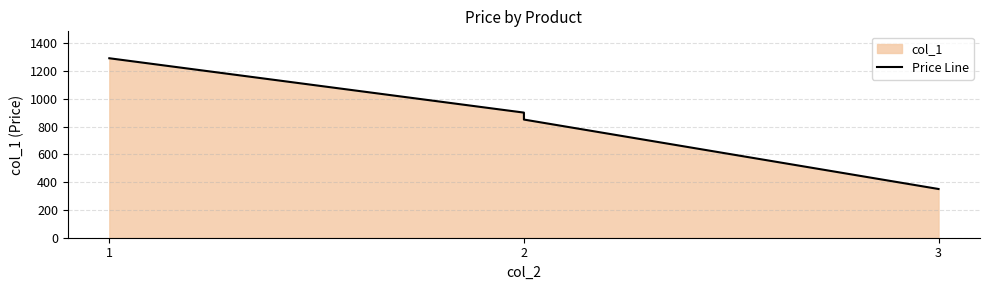

What is the sum of all values?

3391.5